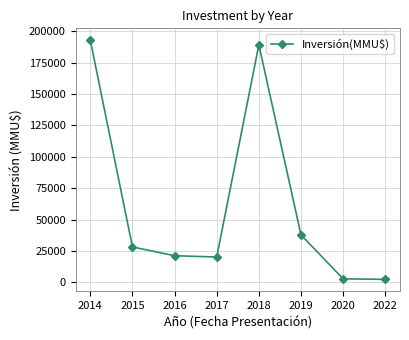

What is the difference between the maximum and minimum values?

190270